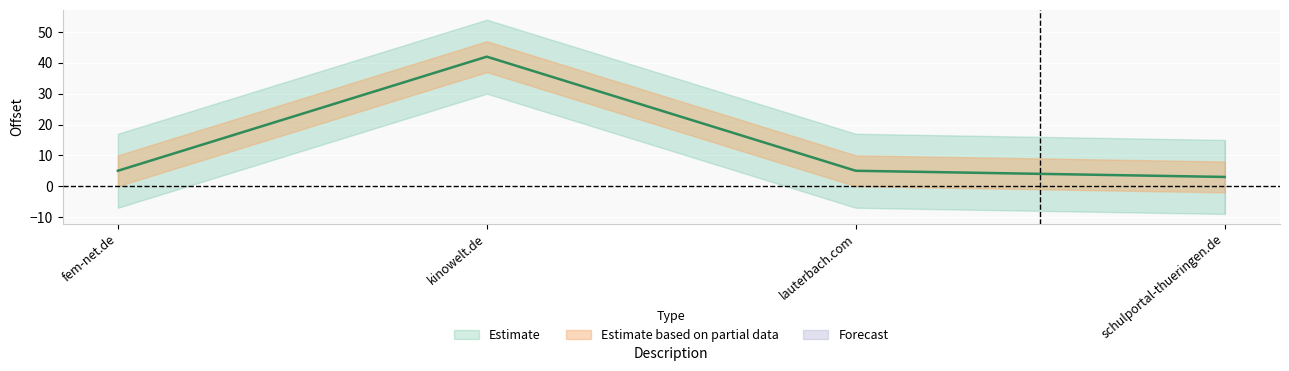

Rank the categories by value from highest to lowest.

kinowelt.de, fem-net.de, lauterbach.com, schulportal-thueringen.de